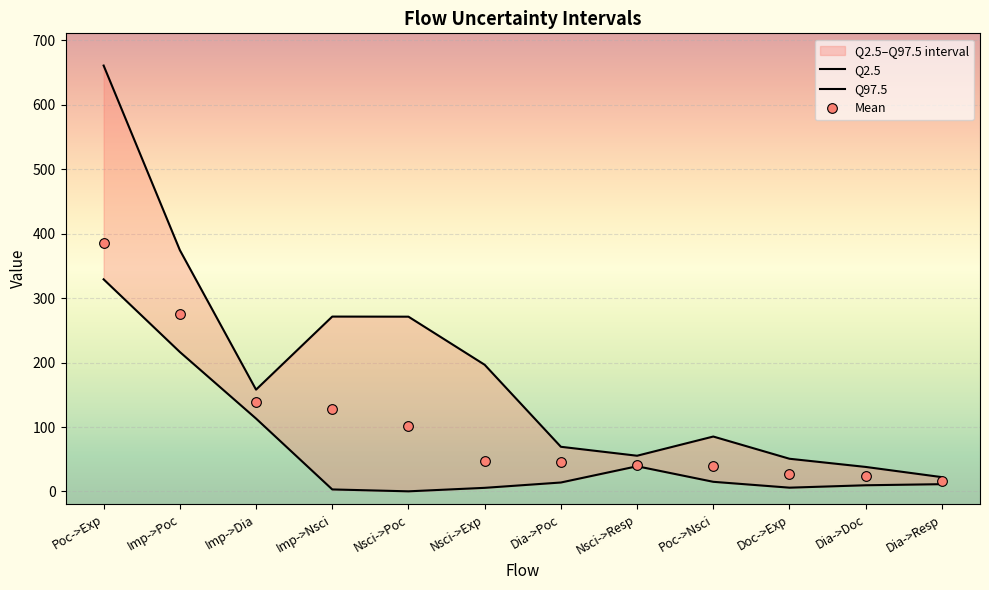

Which series has the largest range (max minus min)?

Q97.5